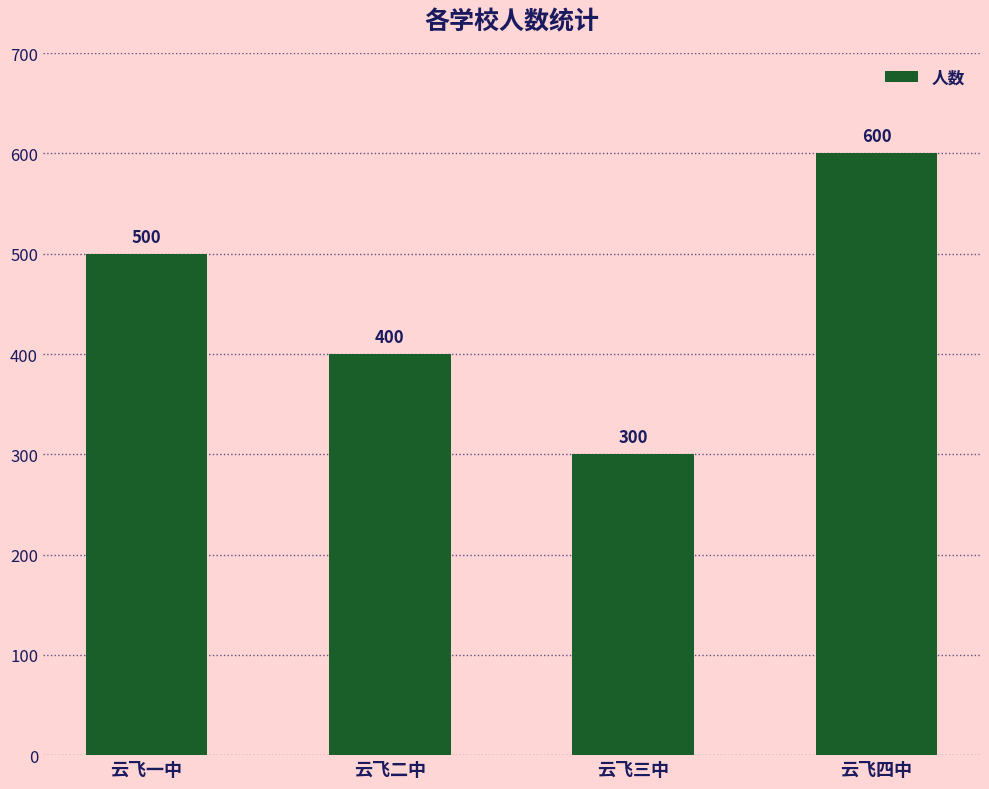

What is the greatest value displayed?

600